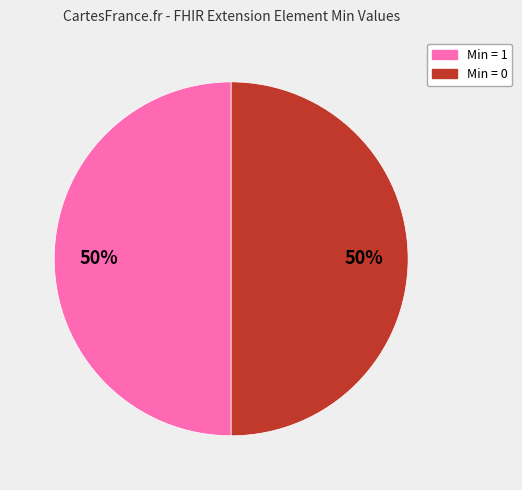

Combined, do Min = 1 and Min = 0 account for over 50%?

Yes